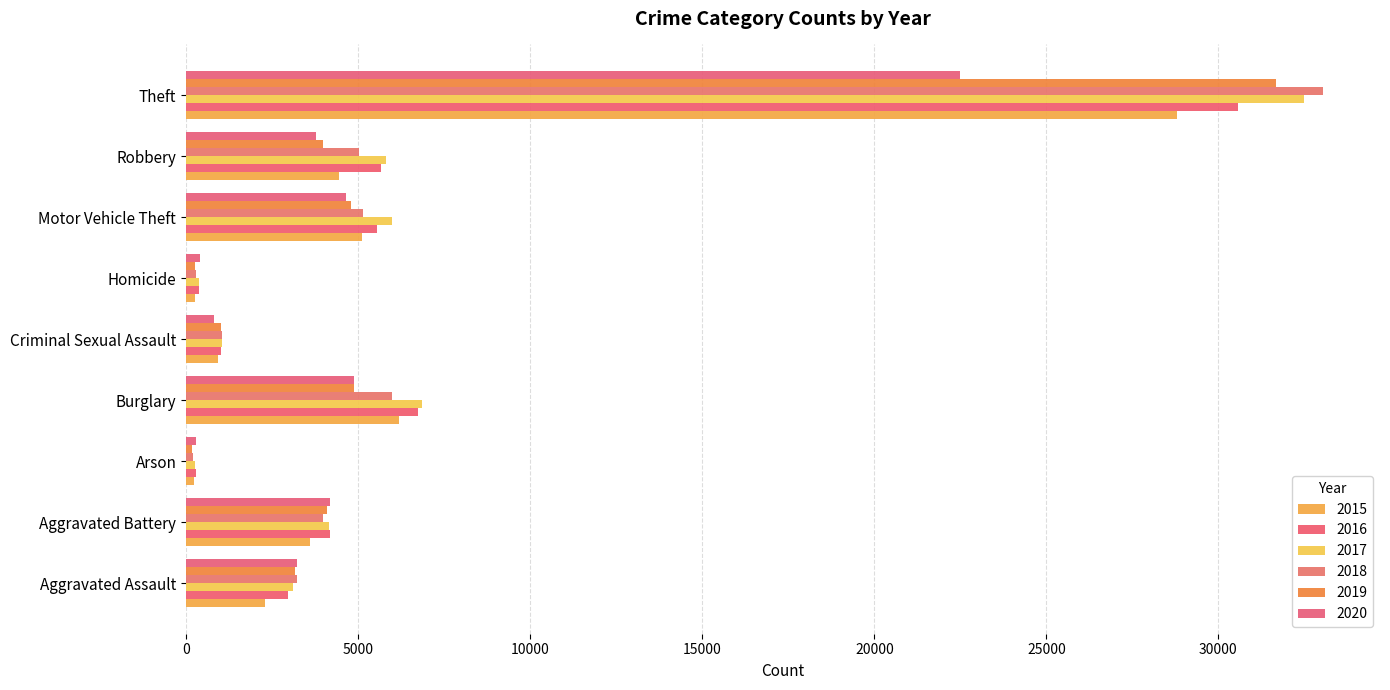

How many values in the 2019 series are below 3992?

4